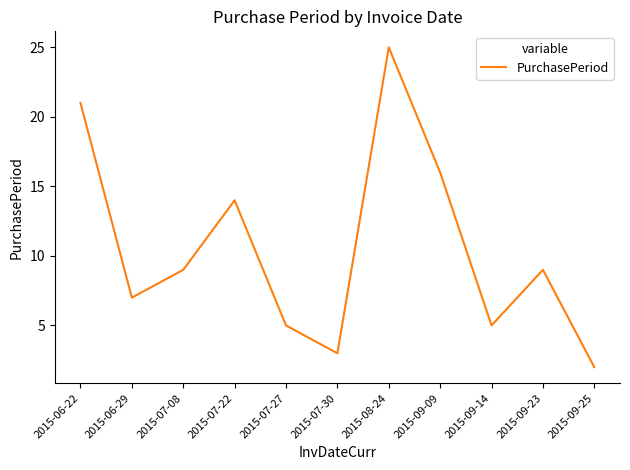

What position from the right is 2015-09-14?

3